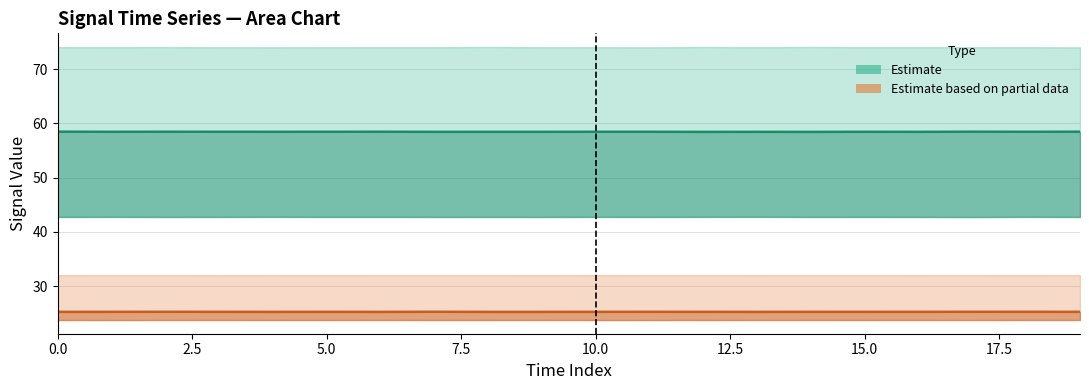

True or false: Estimate based on partial data (mid) and Estimate (mid) intersect in this chart.

False